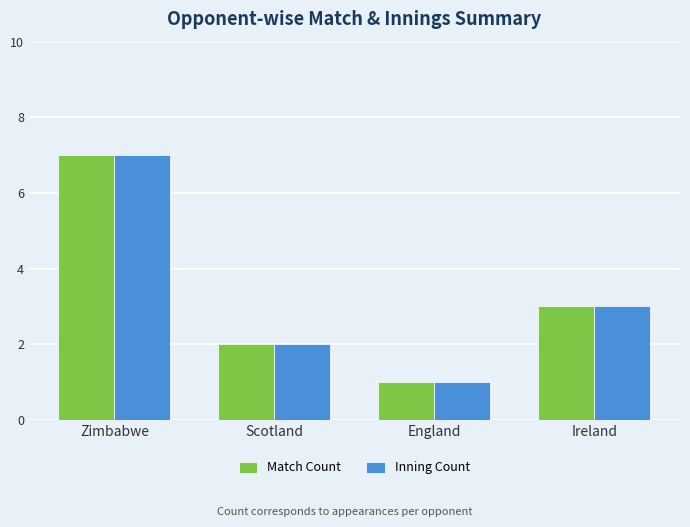

What value does the Inning Count series have at Zimbabwe?

7